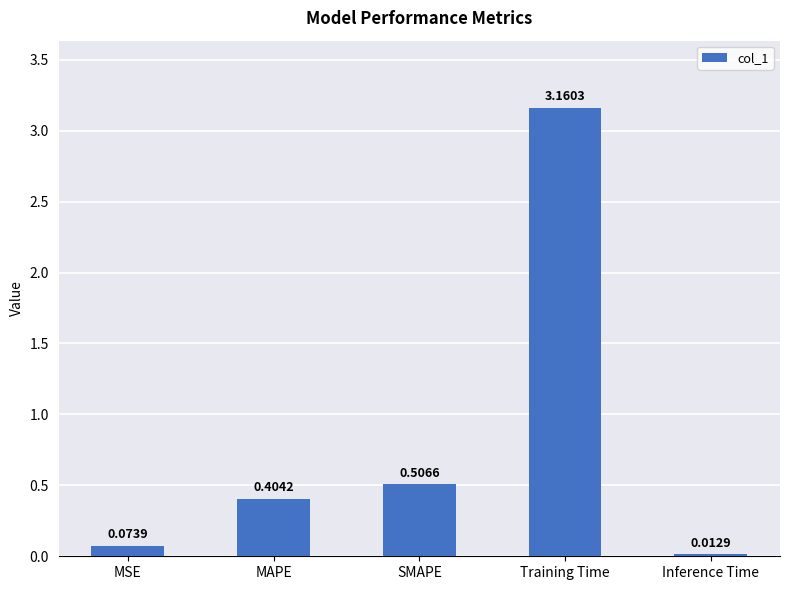

Rank the categories by value from lowest to highest.

Inference Time, MSE, MAPE, SMAPE, Training Time